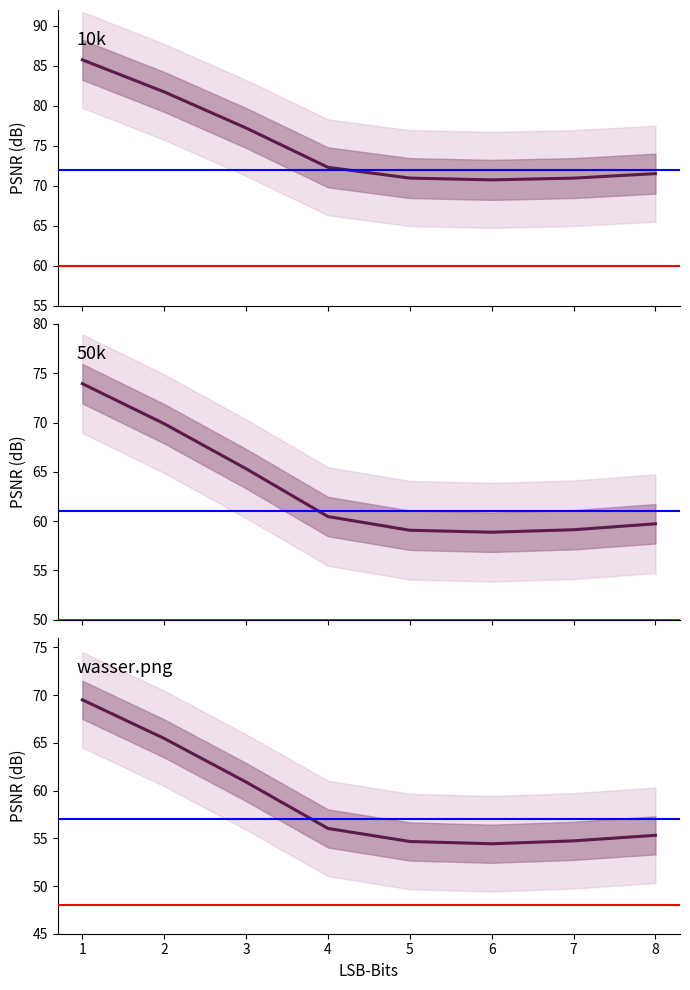

What are all the series names shown in the legend?

10k PSNR, 50k PSNR, wasser.png PSNR